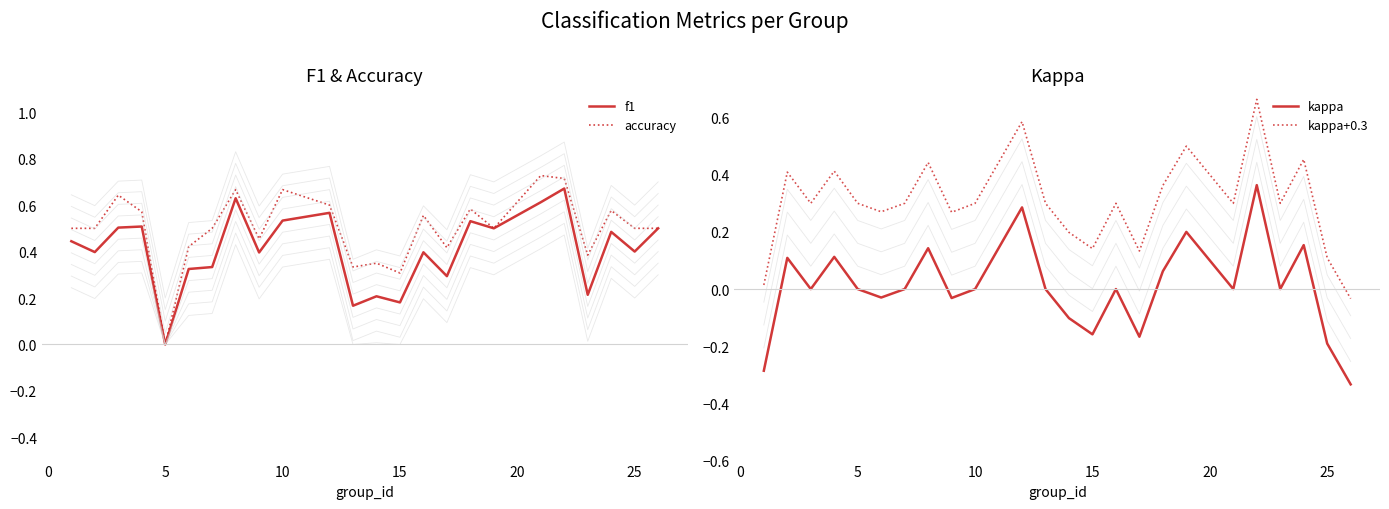

True or false: kappa and kappa+0.3 cross at least once.

False